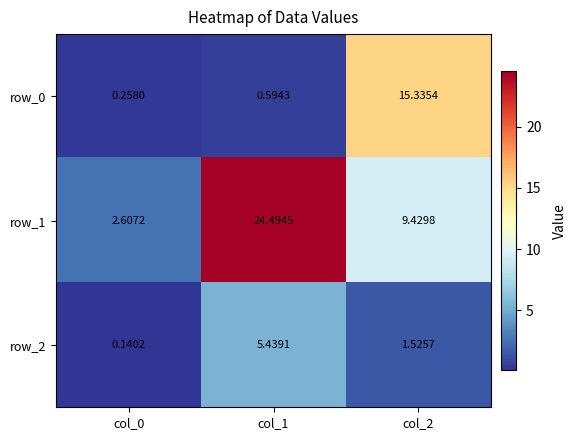

Rank the series by their maximum value, from lowest to highest.

row_2, row_0, row_1